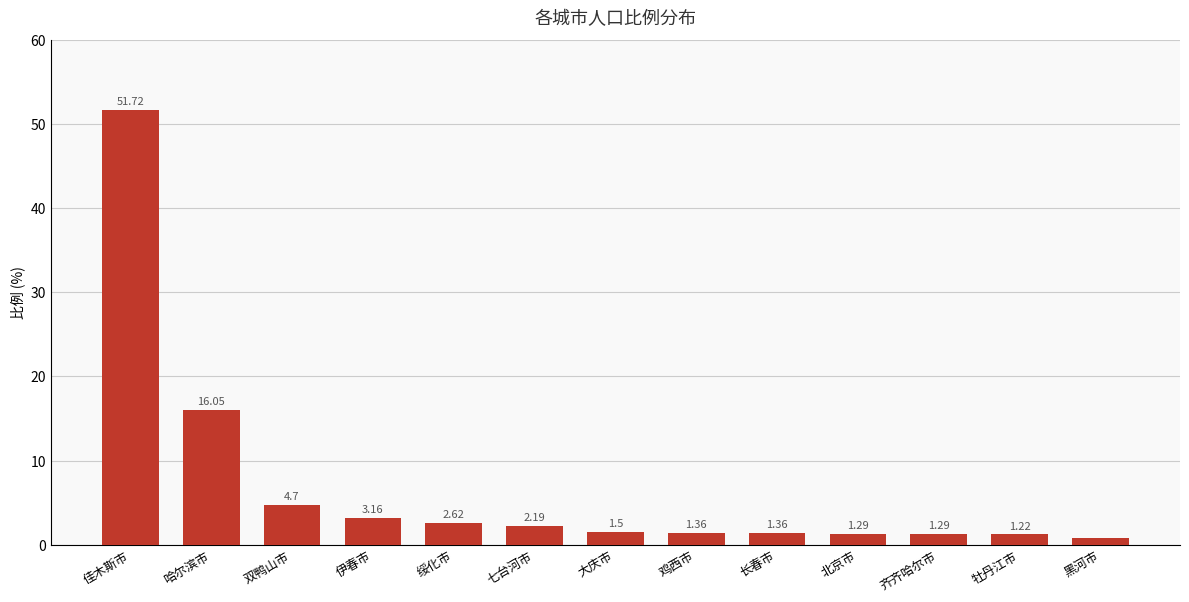

How many distinct data groups are displayed?

1